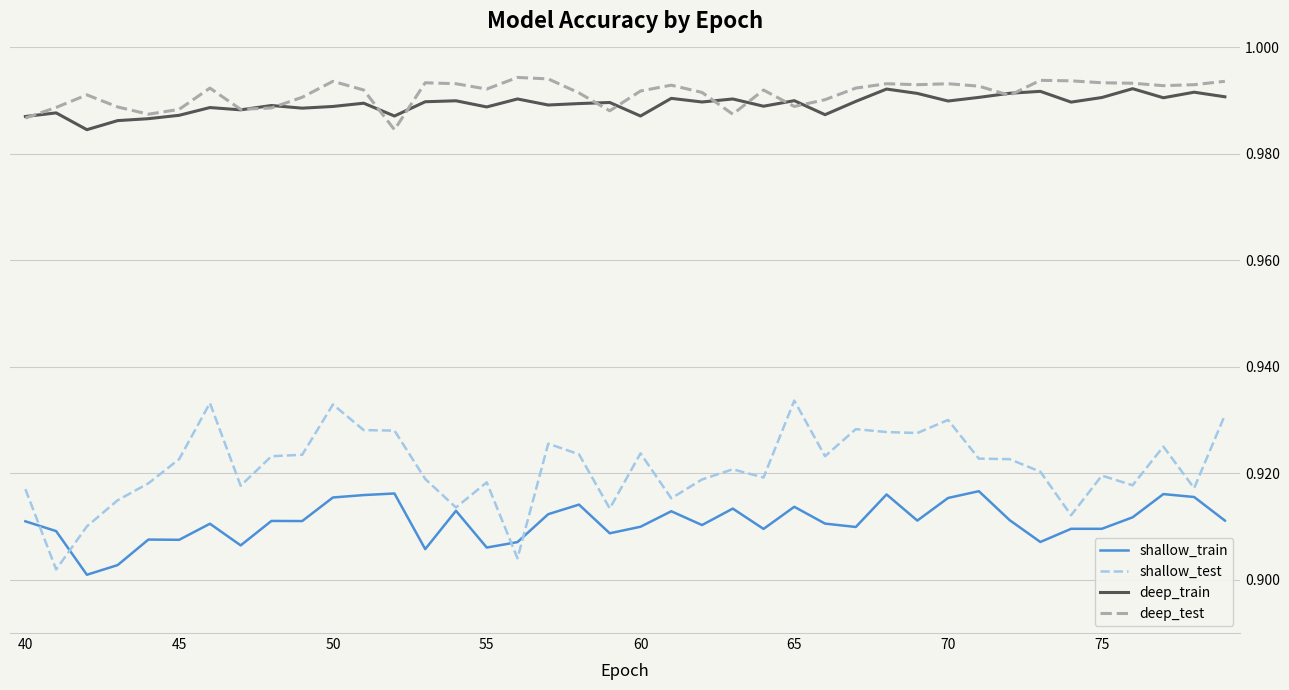

True or false: shallow_test and deep_train intersect in this chart.

False